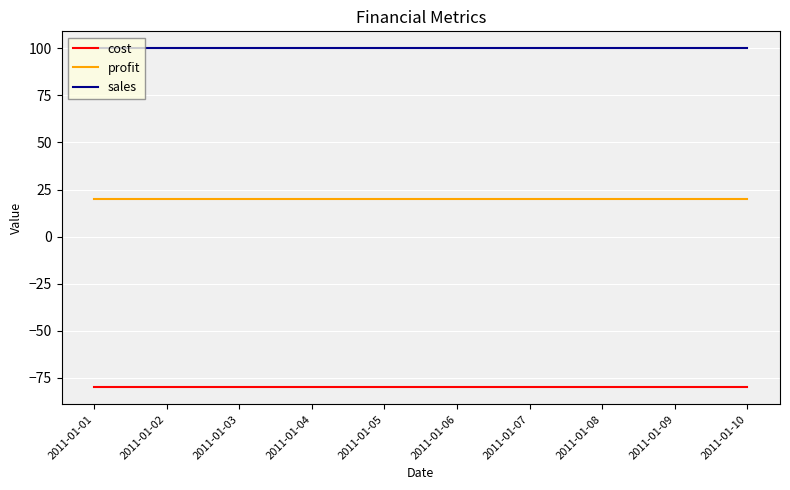

List the series in order of their overall mean, lowest first.

cost, profit, sales